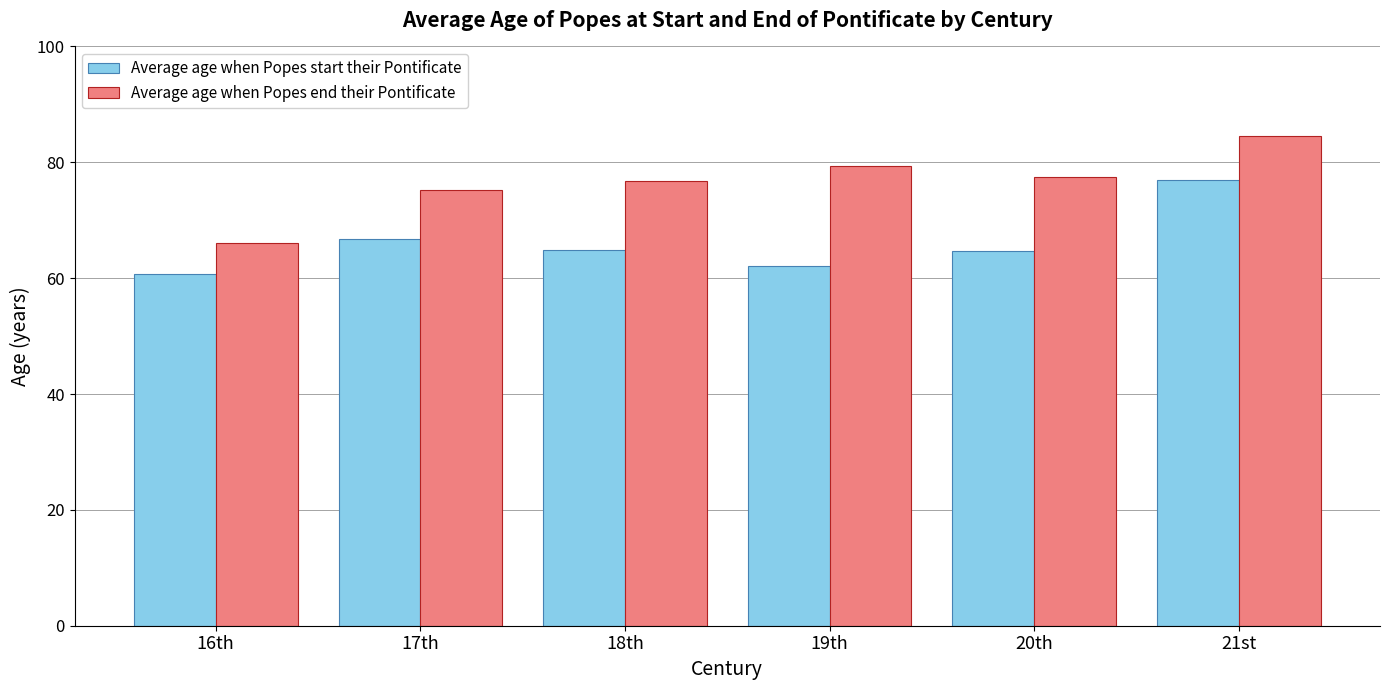

What is the value of the Average age when Popes start their Pontificate bar at the 5th from the left?

64.8